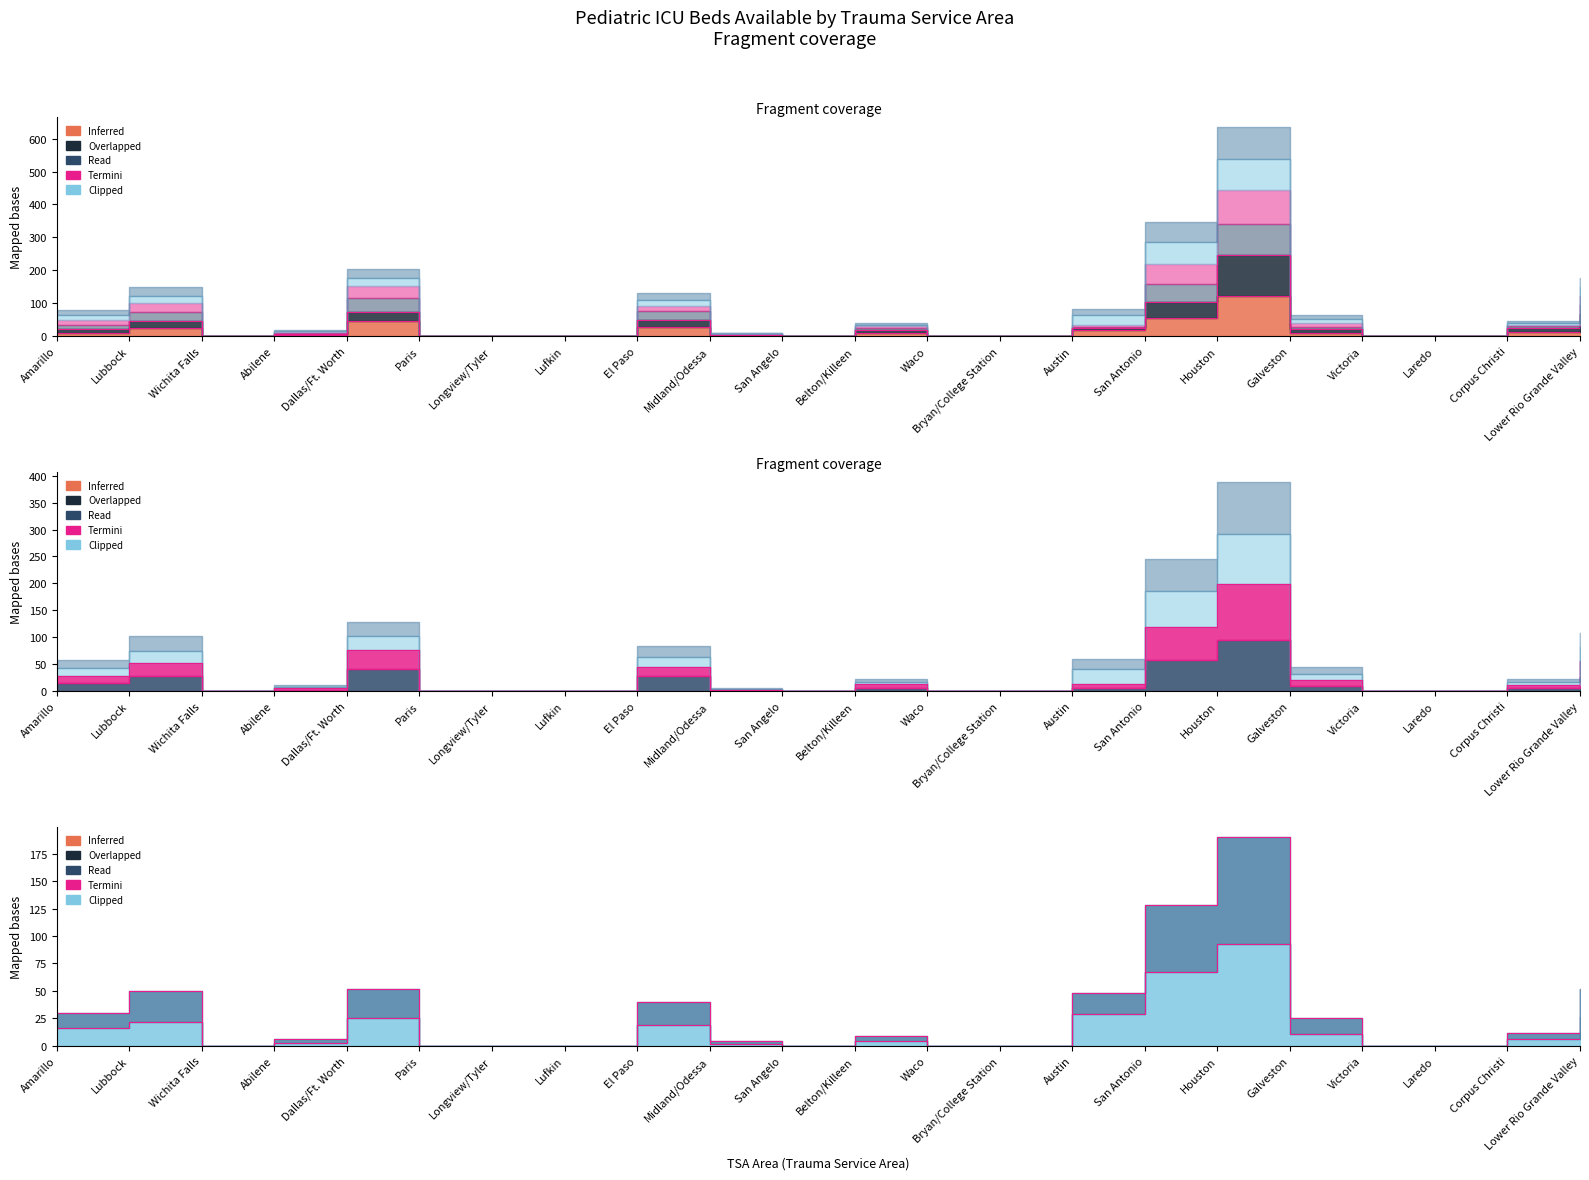

Reading right to left, what are all the values shown in this chart?

col_17 (2020-04-27): Lower Rio Grande Valley=36	Corpus Christi=13	Laredo=0	Victoria=0	Galveston=9	Houston=122	San Antonio=55	Austin=18	Bryan/College Station=0	Waco=0	Belton/Killeen=10	San Angelo=0	Midland/Odessa=2	El Paso=27	Lufkin=0	Longview/Tyler=0	Paris=0	Dallas/Ft. Worth=47	Abilene=3	Wichita Falls=0	Lubbock=23	Amarillo=9
col_21 (2020-05-01): Lower Rio Grande Valley=67	Corpus Christi=24	Laredo=0	Victoria=0	Galveston=20	Houston=246	San Antonio=102	Austin=23	Bryan/College Station=0	Waco=0	Belton/Killeen=17	San Angelo=0	Midland/Odessa=4	El Paso=48	Lufkin=0	Longview/Tyler=0	Paris=0	Dallas/Ft. Worth=74	Abilene=6	Wichita Falls=0	Lubbock=47	Amarillo=21
col_29 (2020-05-09): Lower Rio Grande Valley=26	Corpus Christi=6	Laredo=0	Victoria=0	Galveston=9	Houston=95	San Antonio=57	Austin=5	Bryan/College Station=0	Waco=0	Belton/Killeen=6	San Angelo=0	Midland/Odessa=1	El Paso=27	Lufkin=0	Longview/Tyler=0	Paris=0	Dallas/Ft. Worth=41	Abilene=2	Wichita Falls=0	Lubbock=27	Amarillo=14
col_31 (2020-05-11): Lower Rio Grande Valley=56	Corpus Christi=11	Laredo=0	Victoria=0	Galveston=20	Houston=198	San Antonio=118	Austin=12	Bryan/College Station=0	Waco=0	Belton/Killeen=13	San Angelo=0	Midland/Odessa=2	El Paso=44	Lufkin=0	Longview/Tyler=0	Paris=0	Dallas/Ft. Worth=77	Abilene=5	Wichita Falls=0	Lubbock=52	Amarillo=27
col_40 (2020-05-20): Lower Rio Grande Valley=26	Corpus Christi=6	Laredo=0	Victoria=0	Galveston=11	Houston=93	San Antonio=67	Austin=29	Bryan/College Station=0	Waco=0	Belton/Killeen=4	San Angelo=0	Midland/Odessa=2	El Paso=19	Lufkin=0	Longview/Tyler=0	Paris=0	Dallas/Ft. Worth=25	Abilene=3	Wichita Falls=0	Lubbock=22	Amarillo=16
col_41 (2020-05-21): Lower Rio Grande Valley=52	Corpus Christi=12	Laredo=0	Victoria=0	Galveston=25	Houston=190	San Antonio=128	Austin=48	Bryan/College Station=0	Waco=0	Belton/Killeen=9	San Angelo=0	Midland/Odessa=4	El Paso=40	Lufkin=0	Longview/Tyler=0	Paris=0	Dallas/Ft. Worth=52	Abilene=6	Wichita Falls=0	Lubbock=50	Amarillo=30